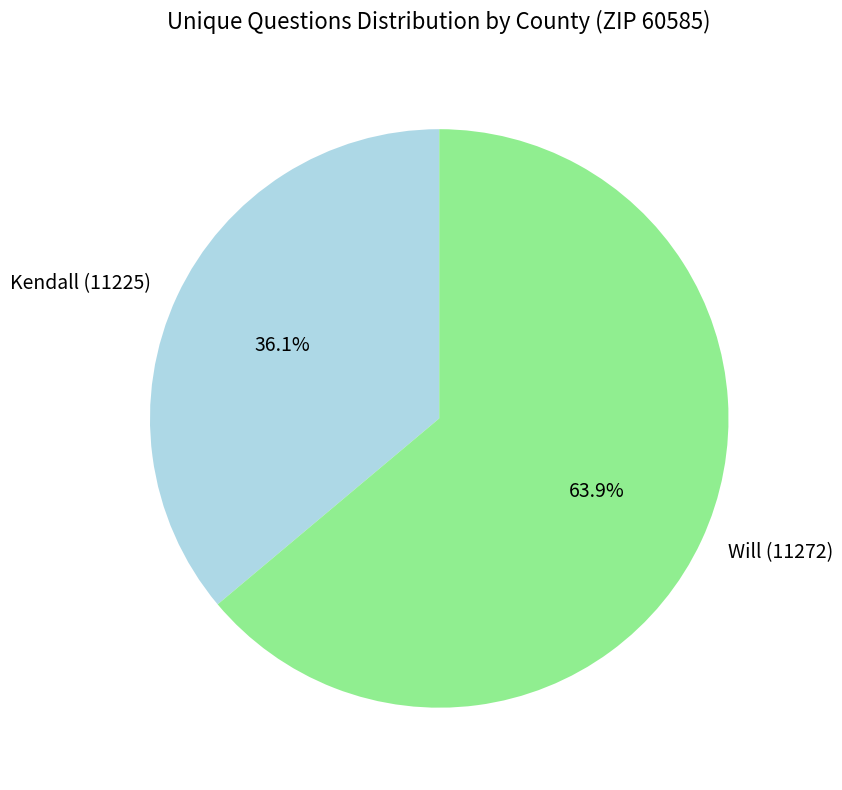

What percentage do Will (11272) and Kendall (11225) together represent?

100.0%